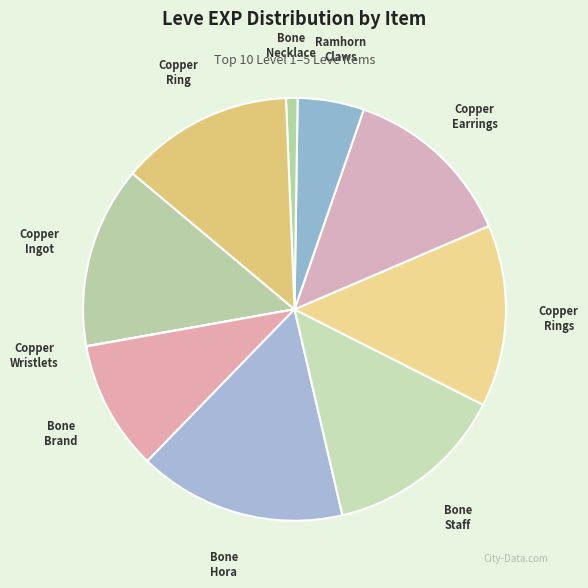

True or false: Copper Rings accounts for 21% of the total.

False